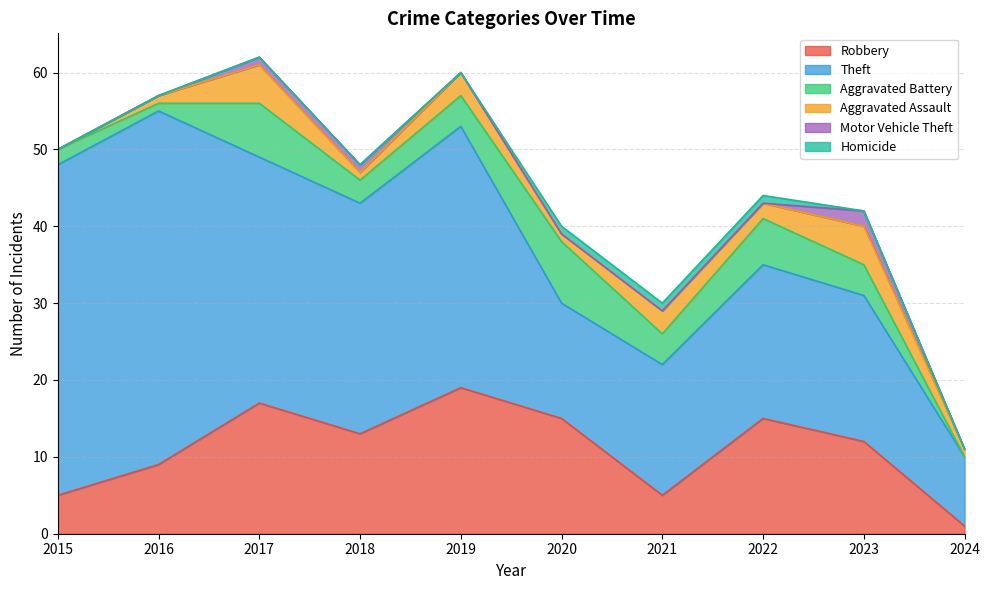

At 2016, list the series in order from largest to smallest.

Theft, Robbery, Aggravated Battery, Aggravated Assault, Motor Vehicle Theft, Homicide